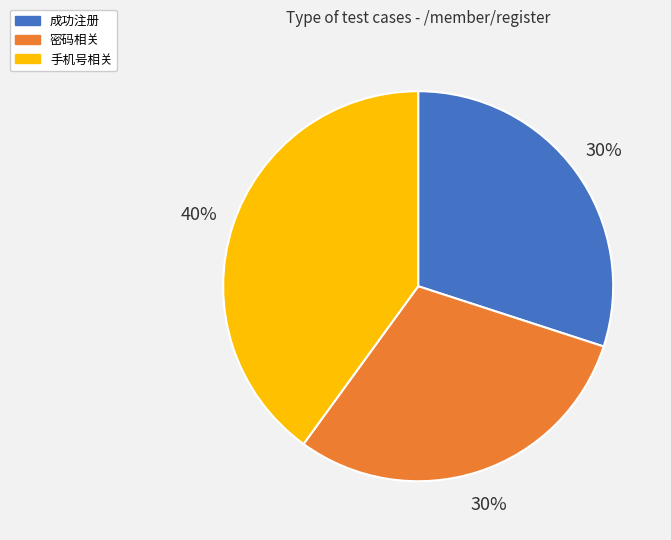

How many slices are in this pie chart?

3